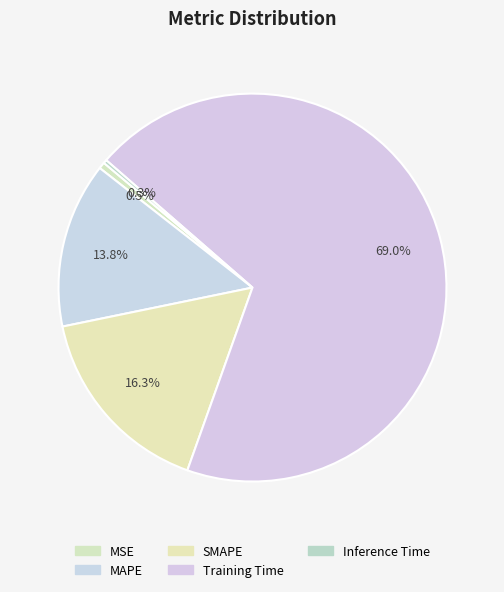

How many segments does this pie chart have?

5